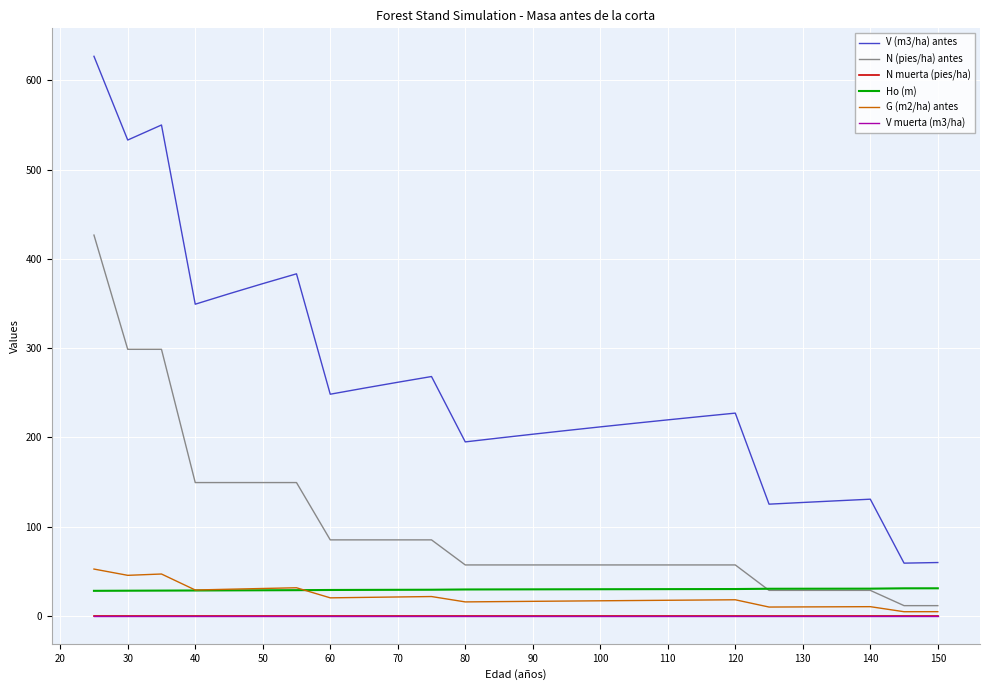

What is the greatest value displayed?

627.0